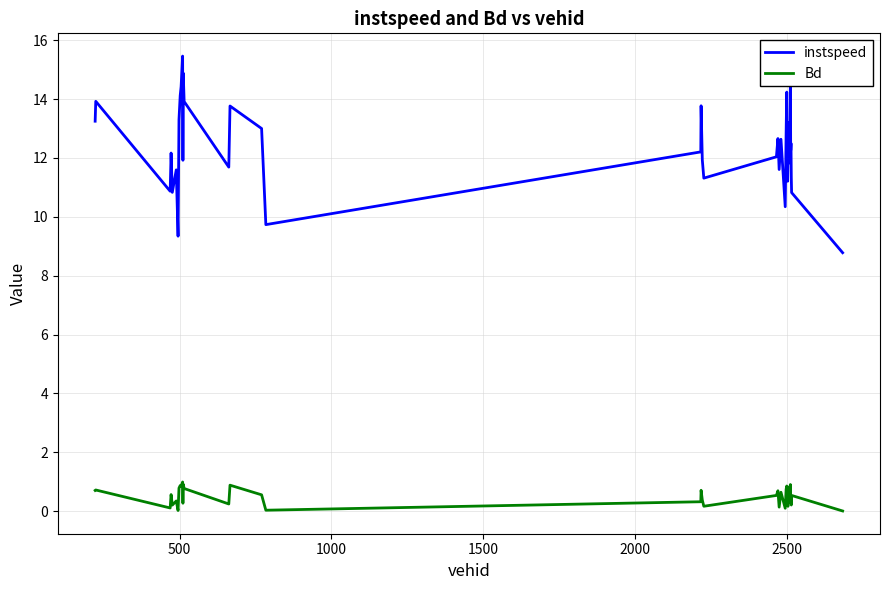

What is the difference between the maximum and minimum values in the instspeed series?

6.7